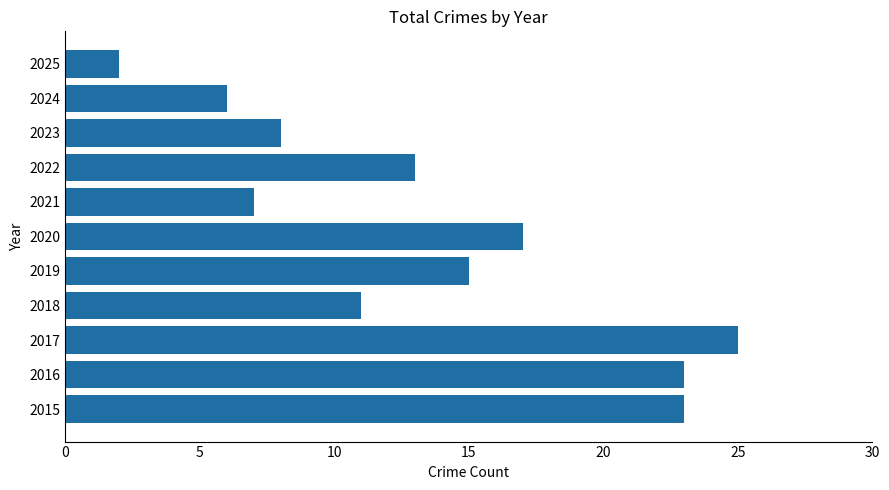

What is the difference between the maximum and minimum values?

23